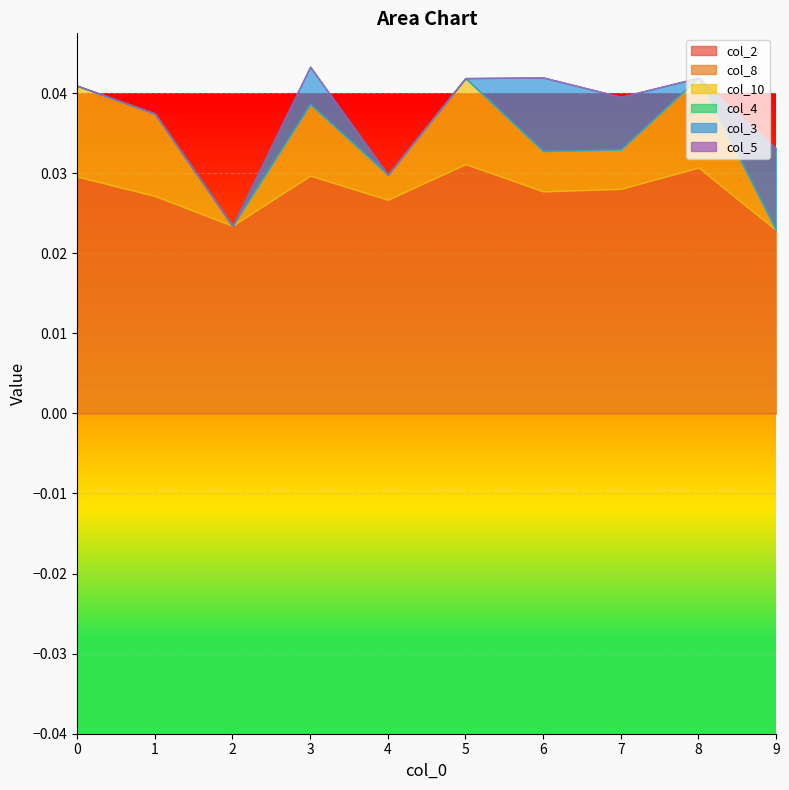

At which category does the chart reach its peak across all series?

5